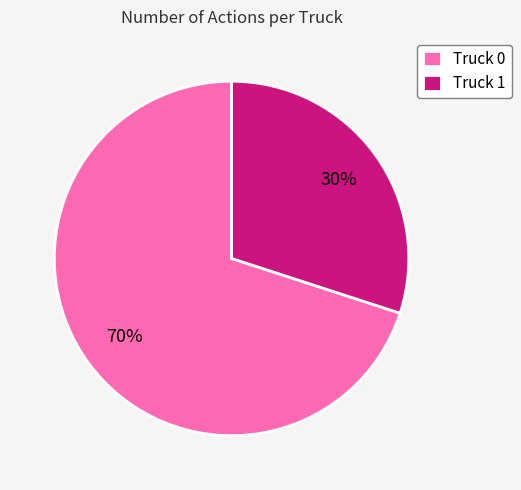

Approximately how many times larger is the value at Truck 1 compared to Truck 0?

0.4